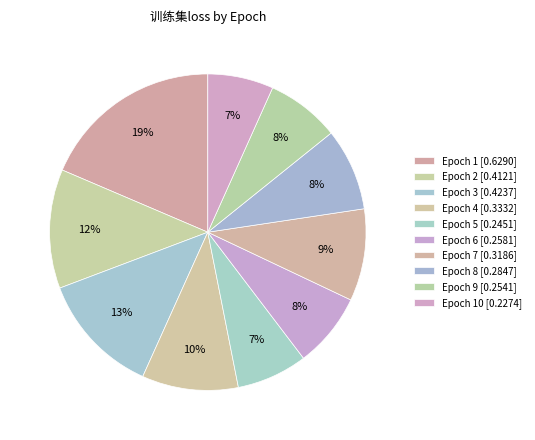

Which category has the smallest portion of the pie?

10